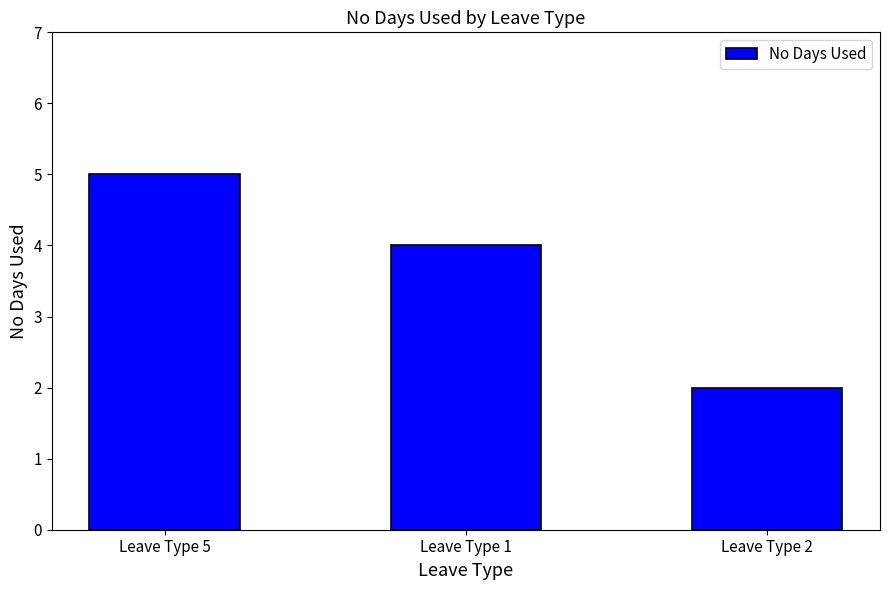

What is the ratio of the value at Leave Type 2 to the value at Leave Type 5?

0.4